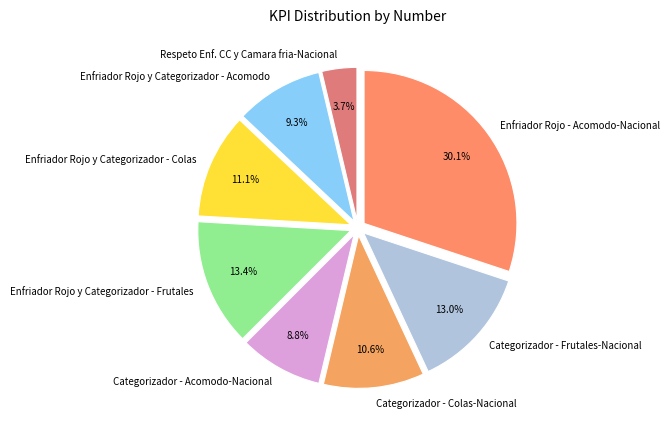

What percentage is the Categorizador - Acomodo-Nacional slice, to the nearest percent?

9%